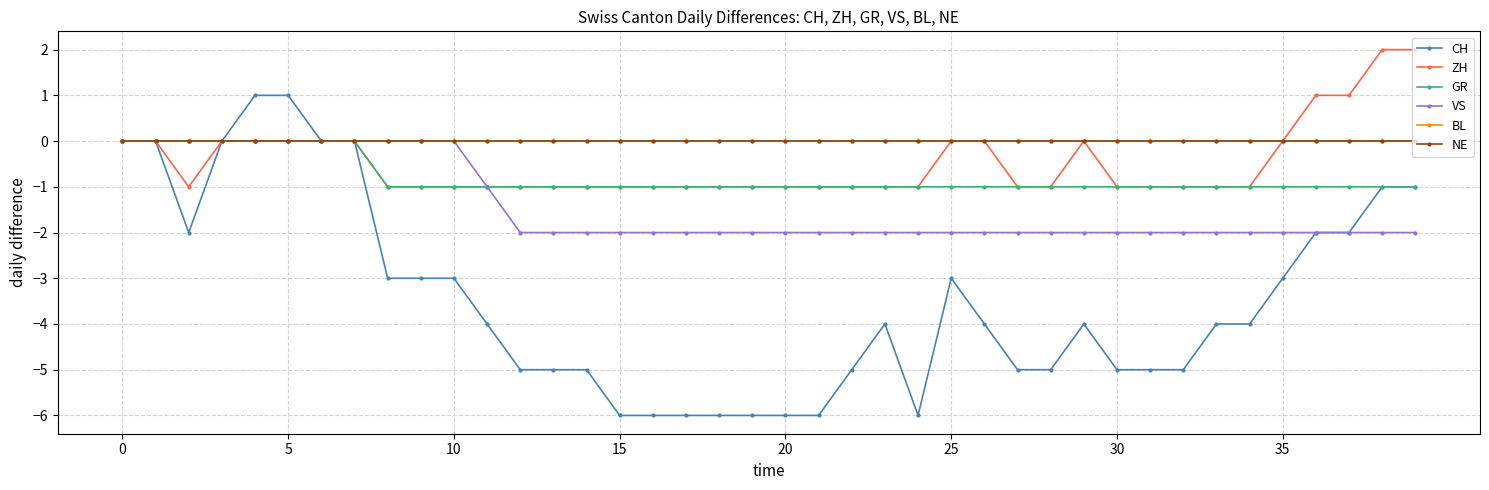

Does the chart have visible grid lines?

Yes